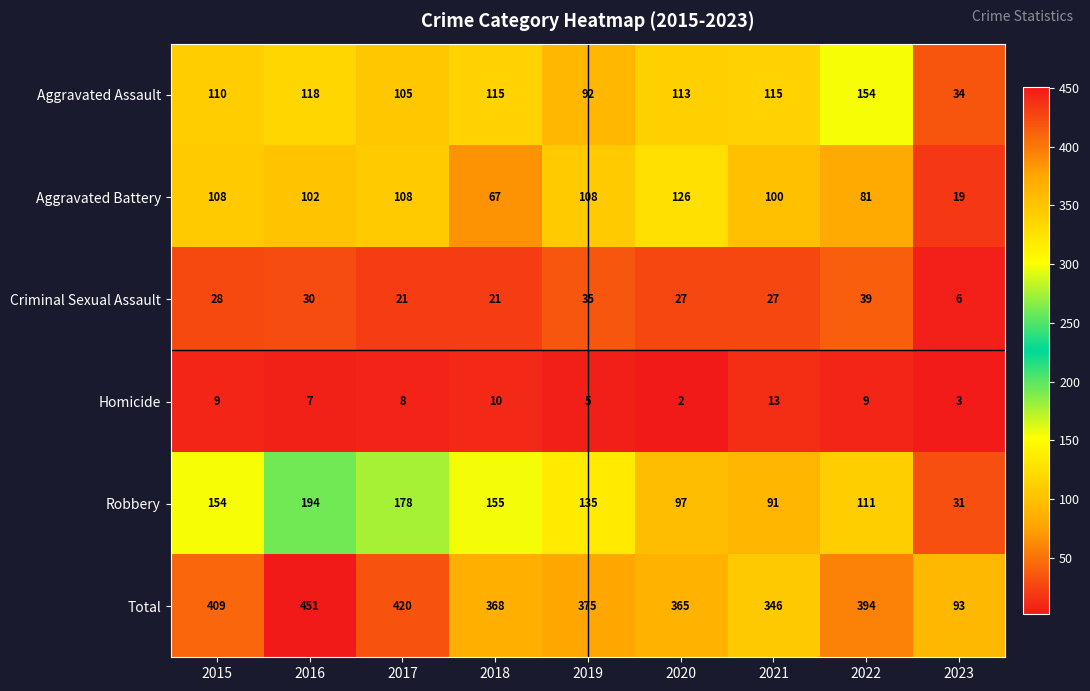

At which label does Aggravated Assault reach its peak?

2022